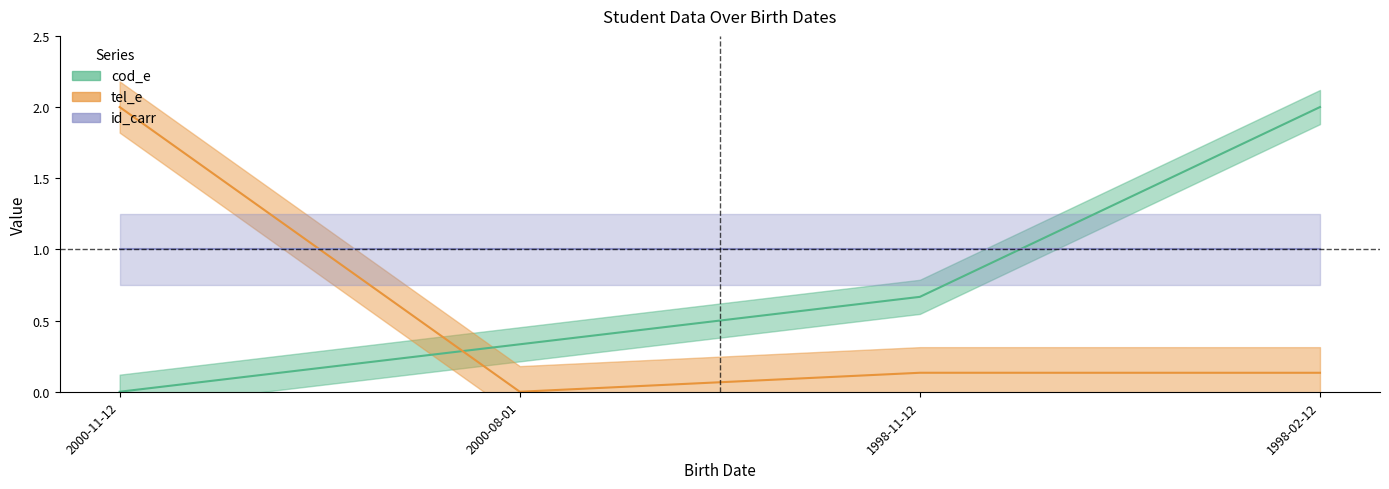

How many values in the cod_e series exceed 0?

3